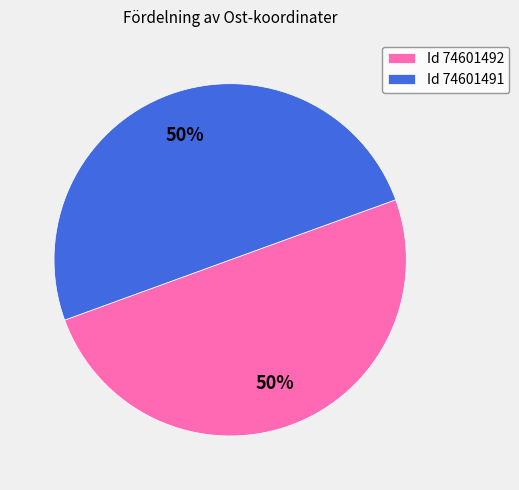

To the nearest percent, what is the combined percentage of Id 74601491 and Id 74601492?

100%